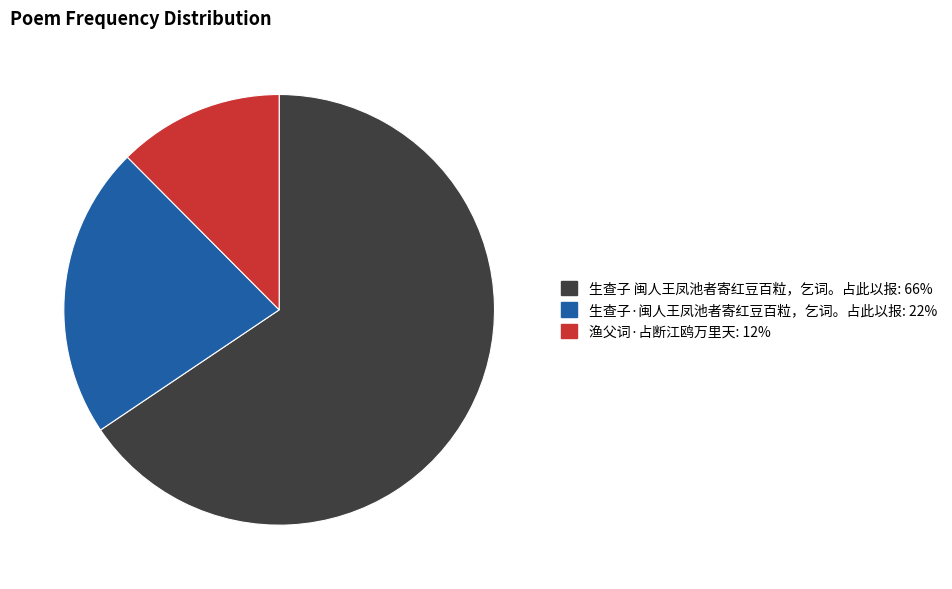

The 生查子 闽人王凤池者寄红豆百粒，乞词。占此以报 slice represents 76% of the pie. True or false?

False